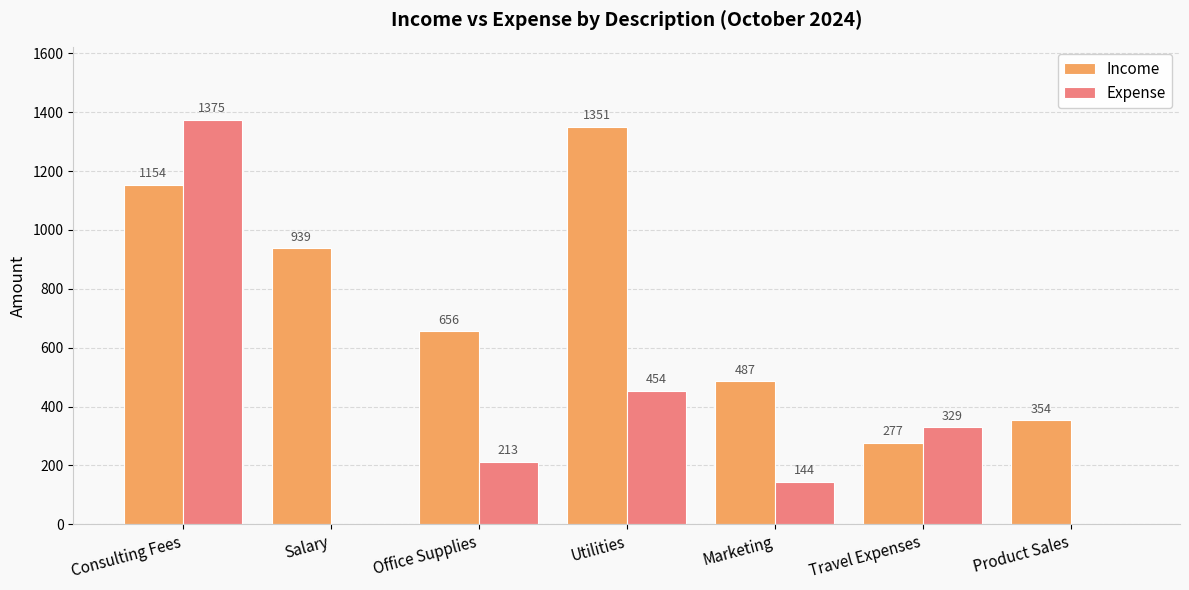

What are all the series names shown in the legend?

Income, Expense